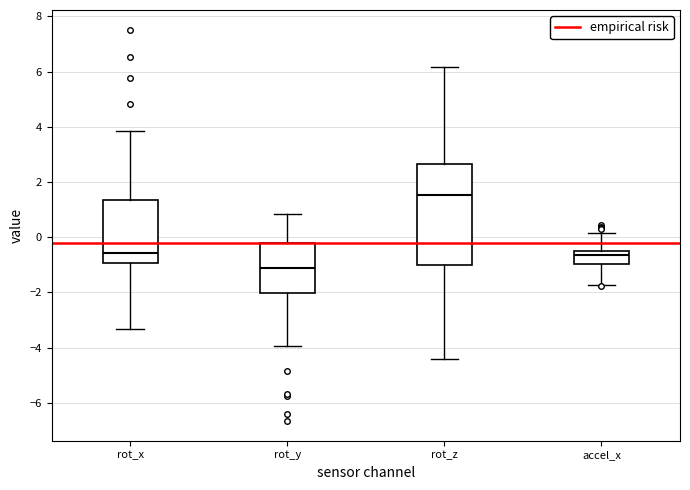

Which box is the tallest, from its lower edge to its upper edge?

rot_z